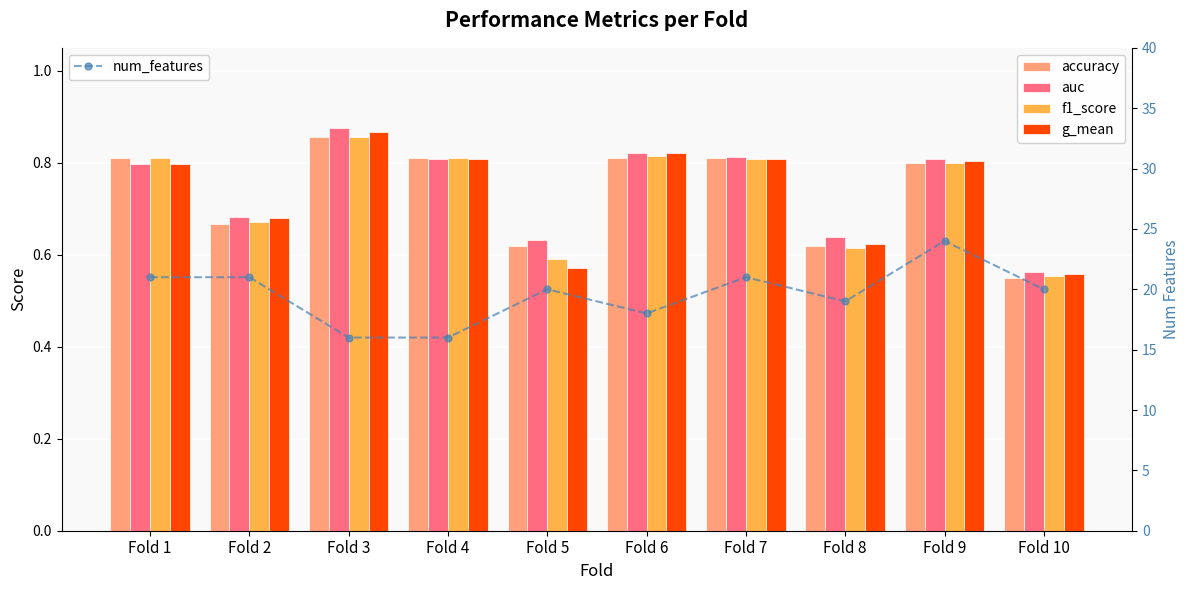

At how many categories does at least one series exceed 1?

10